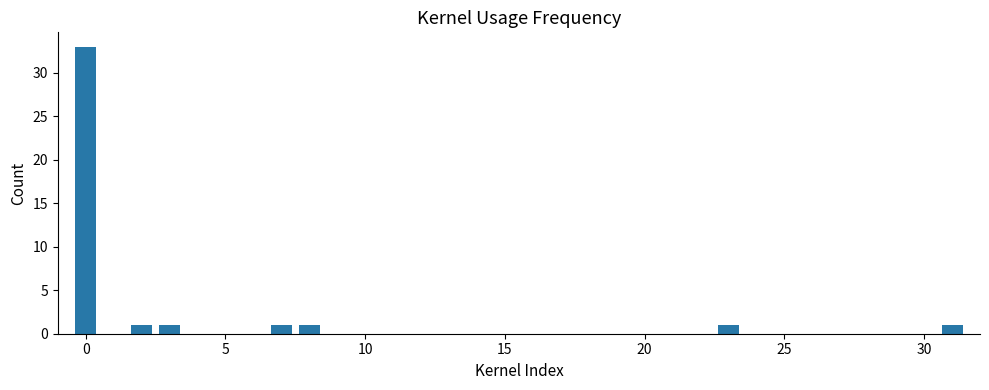

What is the greatest value displayed?

33